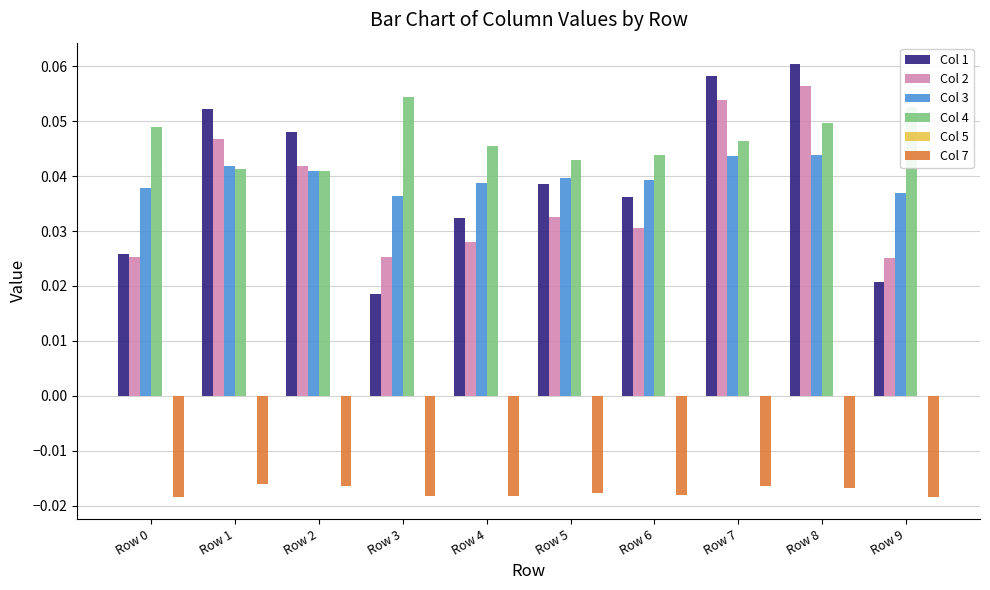

Which category has the highest value across all series?

Row 8